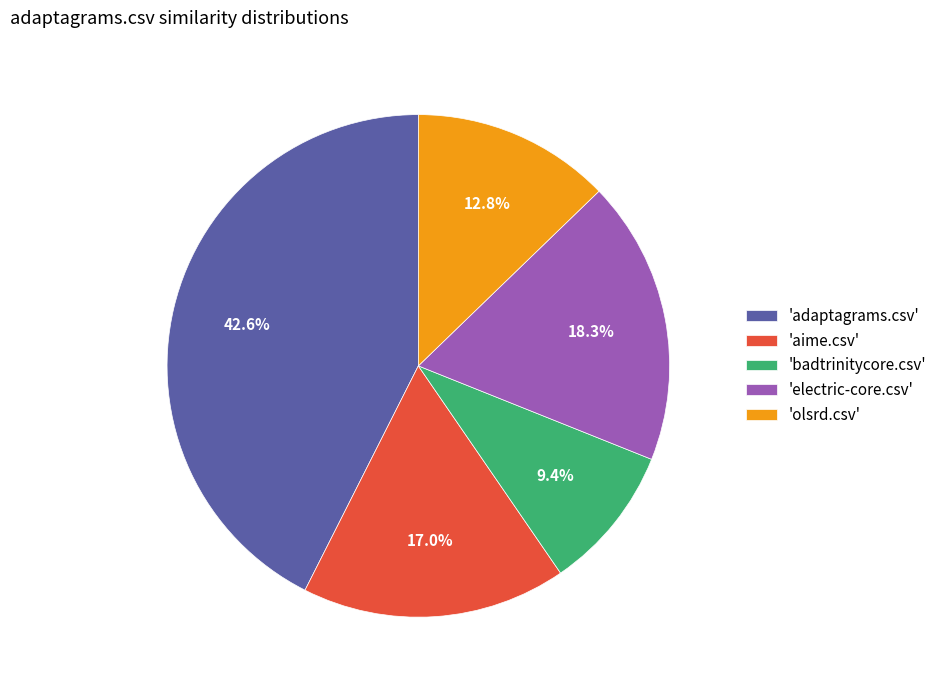

Is the sum of 'olsrd.csv' and 'electric-core.csv' greater than half?

No